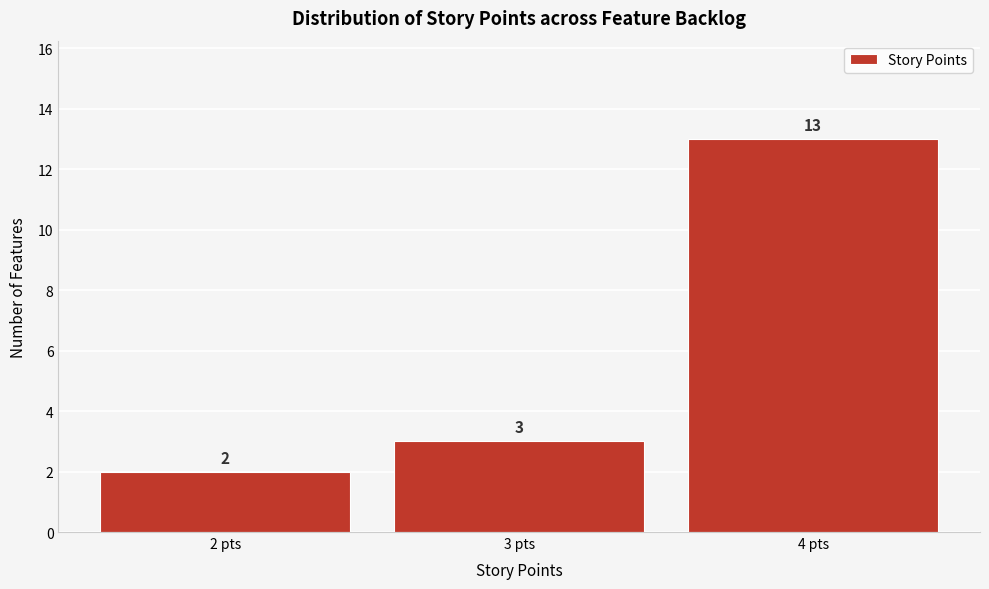

Which range on the x-axis has the tallest bar?

3.5 to 4.5